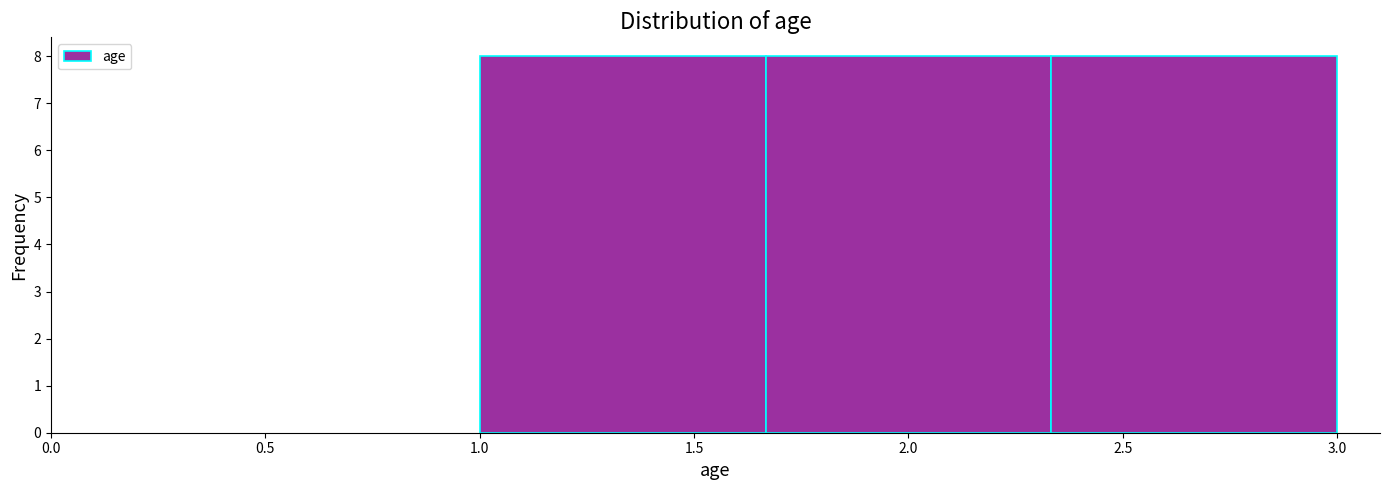

What is the height of the bar covering 1.65 to 2.35 on the x-axis? Neither the bar edges nor the heights are printed on the chart, so give them approximately, as read against the axes.

8